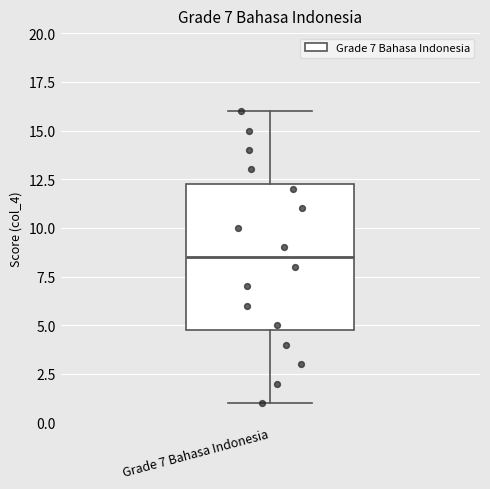

Where is the lower edge of the box for Grade 7 Bahasa Indonesia on the y-axis? The values are not printed on the chart, so give them approximately, as read against the axis.

5.0